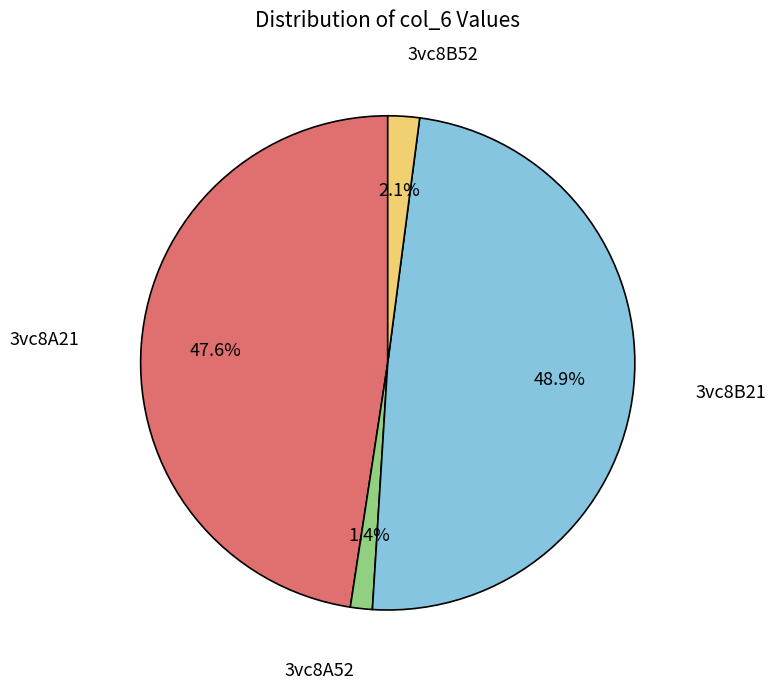

Between 3vc8B52 and 3vc8A52, which is larger?

3vc8B52